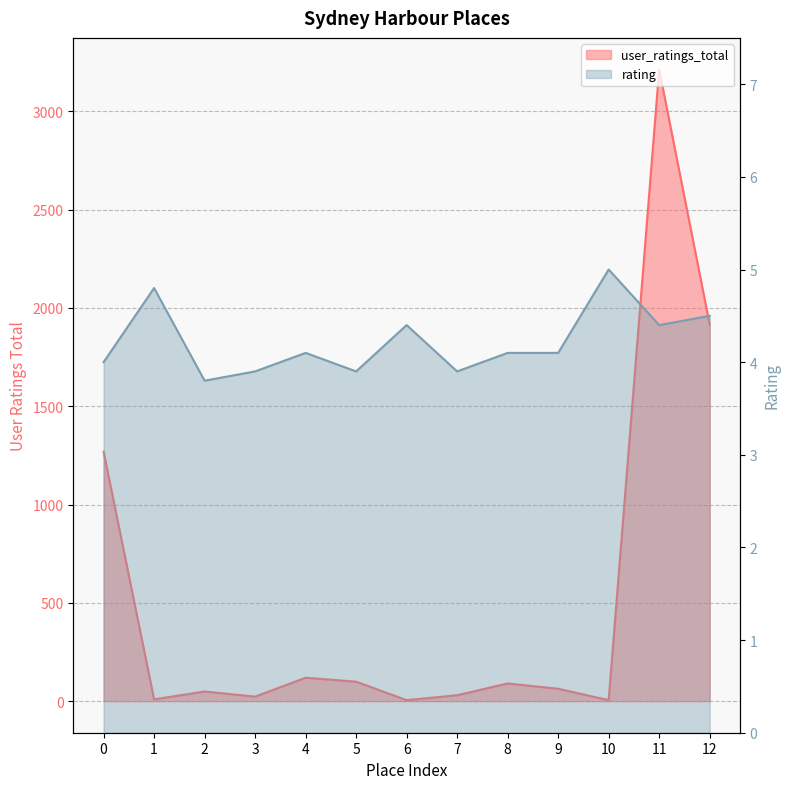

Reading left to right, extract all data points from this chart.

user_ratings_total: 1269.0	9.0	49.0	23.0	119.0	99.0	5.0	30.0	90.0	63.0	5.0	3213.0	1916.0
rating: 4.0	4.8	3.8	3.9	4.1	3.9	4.4	3.9	4.1	4.1	5.0	4.4	4.5